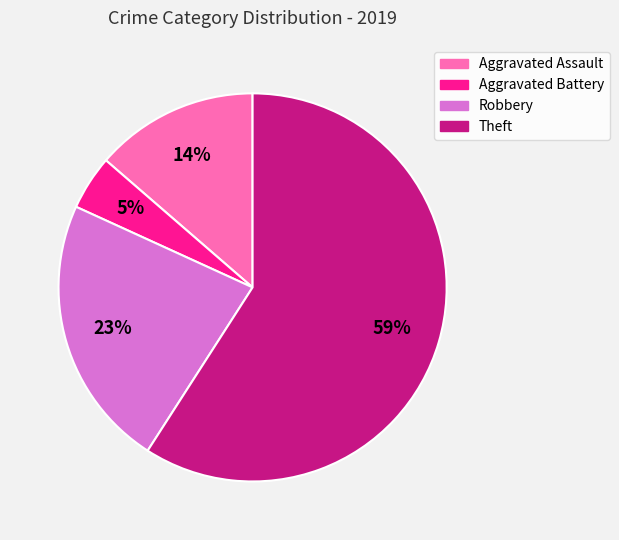

Is the sum of Aggravated Assault and Robbery greater than half?

No